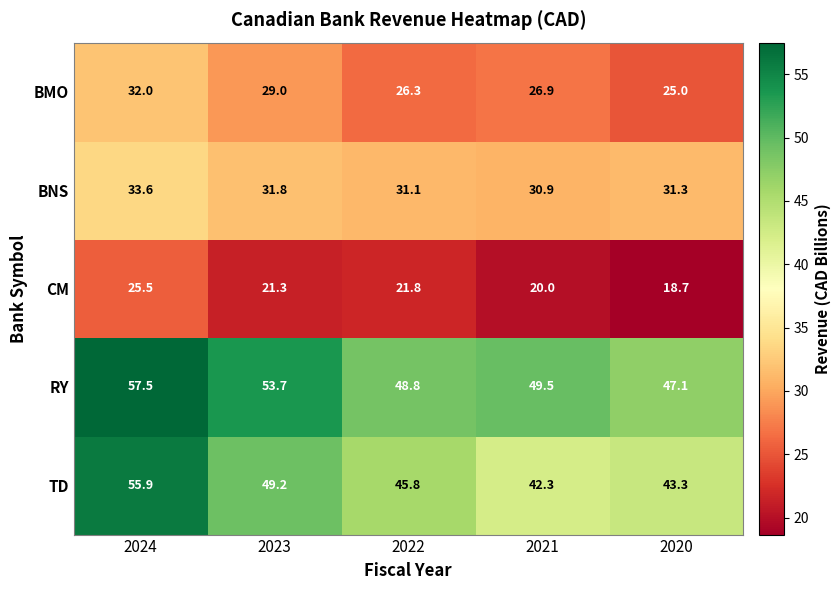

Is it true that RY equals 49.5 at 2021?

True